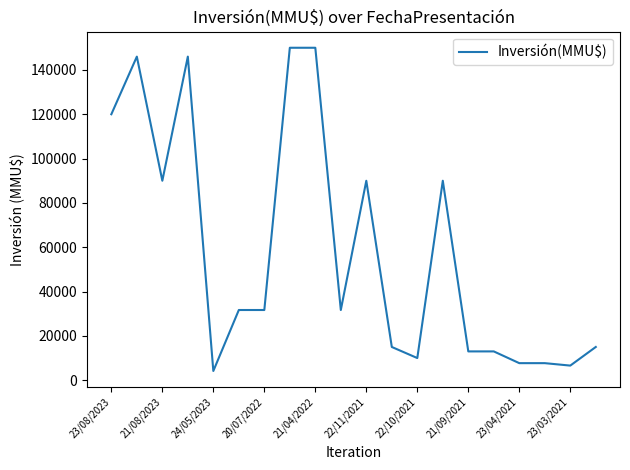

What is the smallest value displayed?

4166